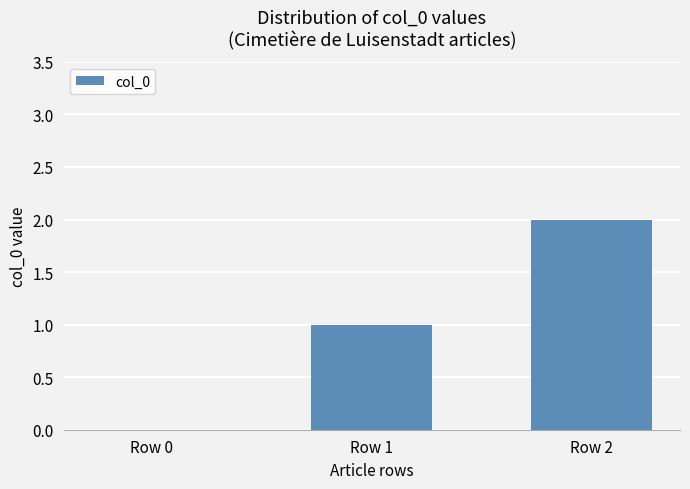

Which category has the highest value across all series?

Row 2